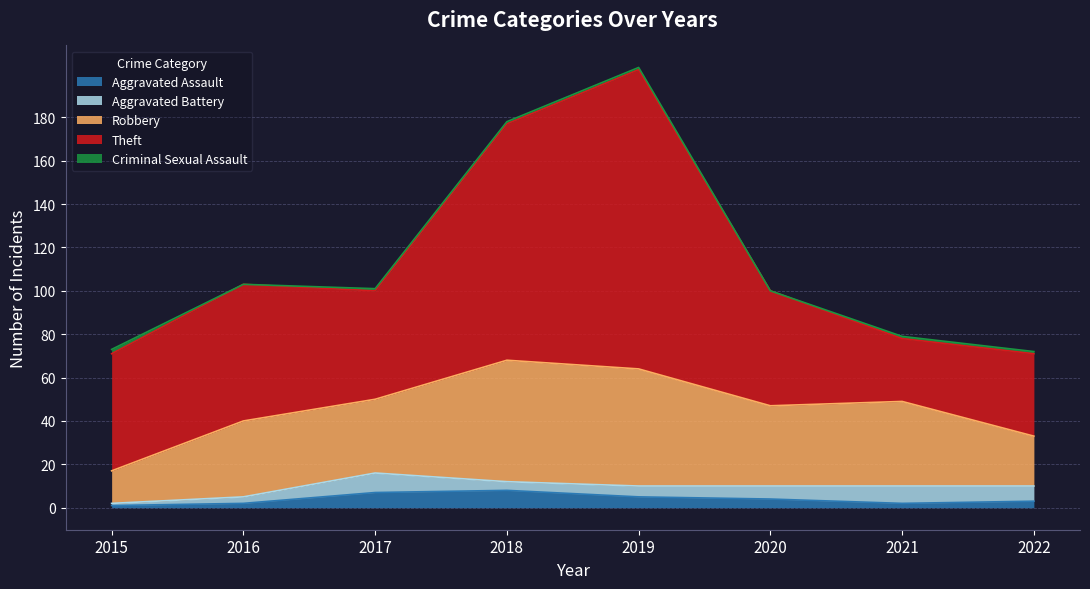

What is the difference between the second highest and minimum values in the Aggravated Assault series?

6